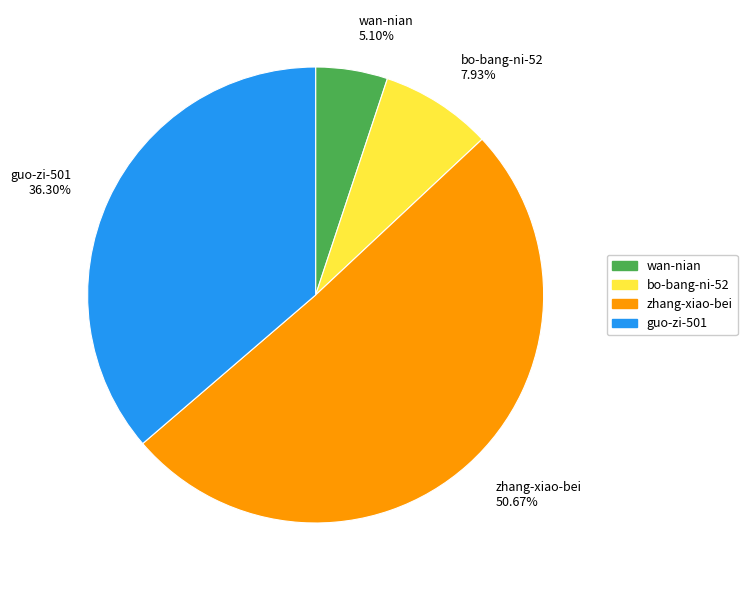

Is it true that bo-bang-ni-52 is 1% of the pie?

False